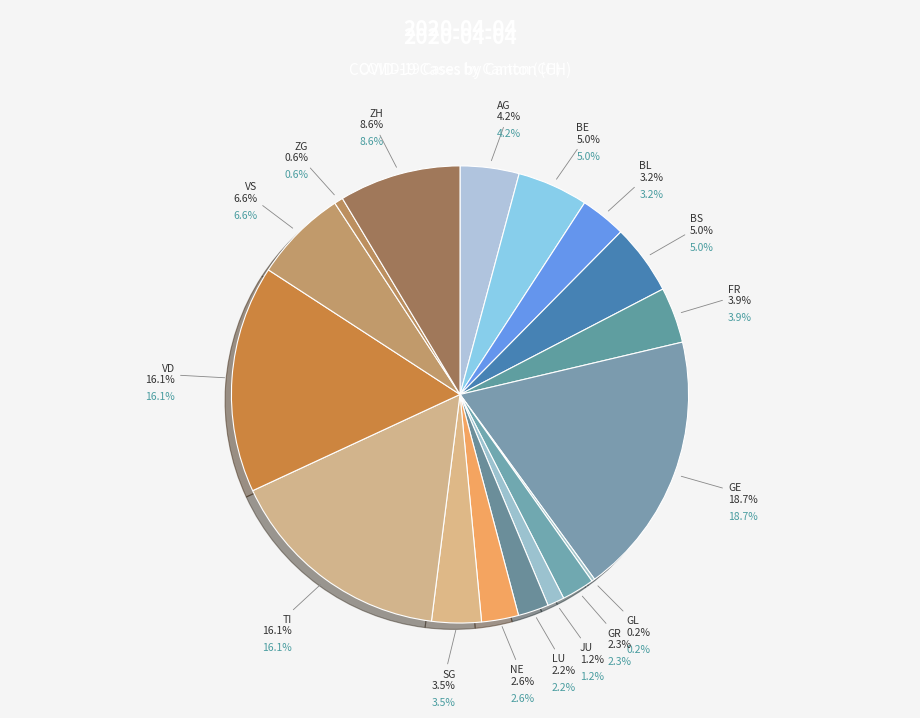

True or false: NE accounts for 17% of the total.

False